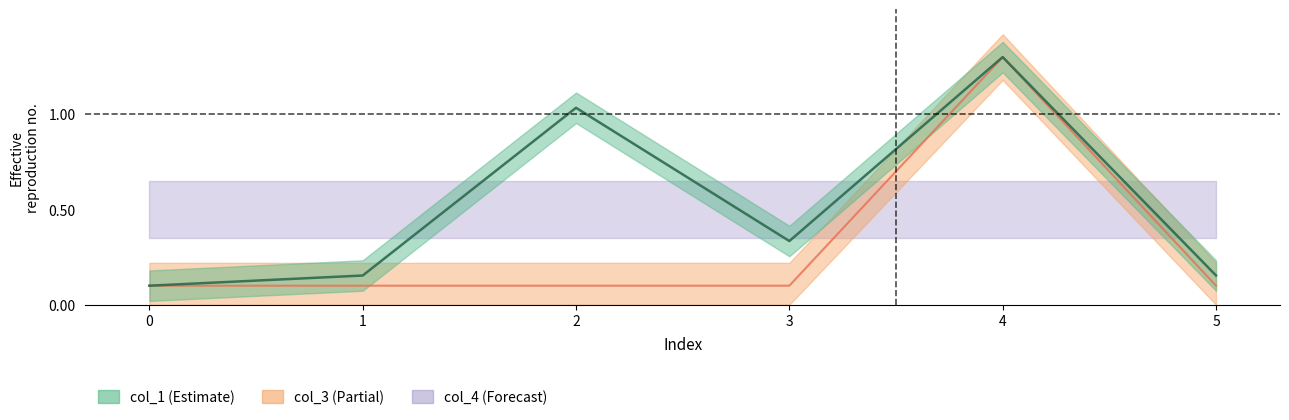

What is the total value across all series at 2?

1.1